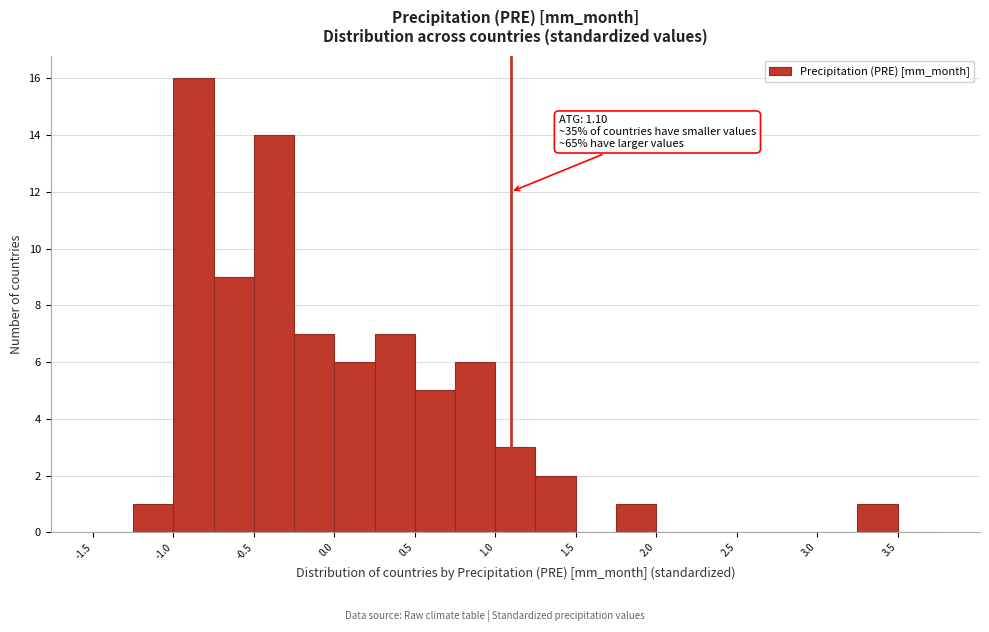

Which range on the x-axis has the tallest bar?

-1.00 to -0.75